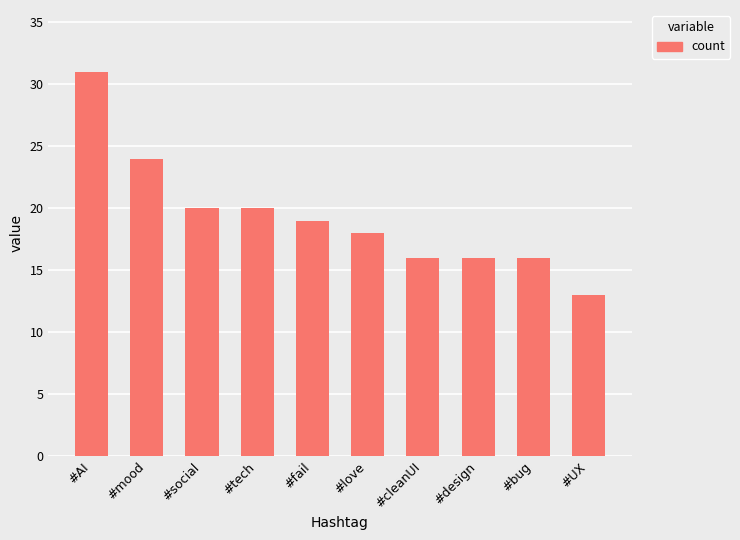

What is the label of the 4th bar from the left?

#tech